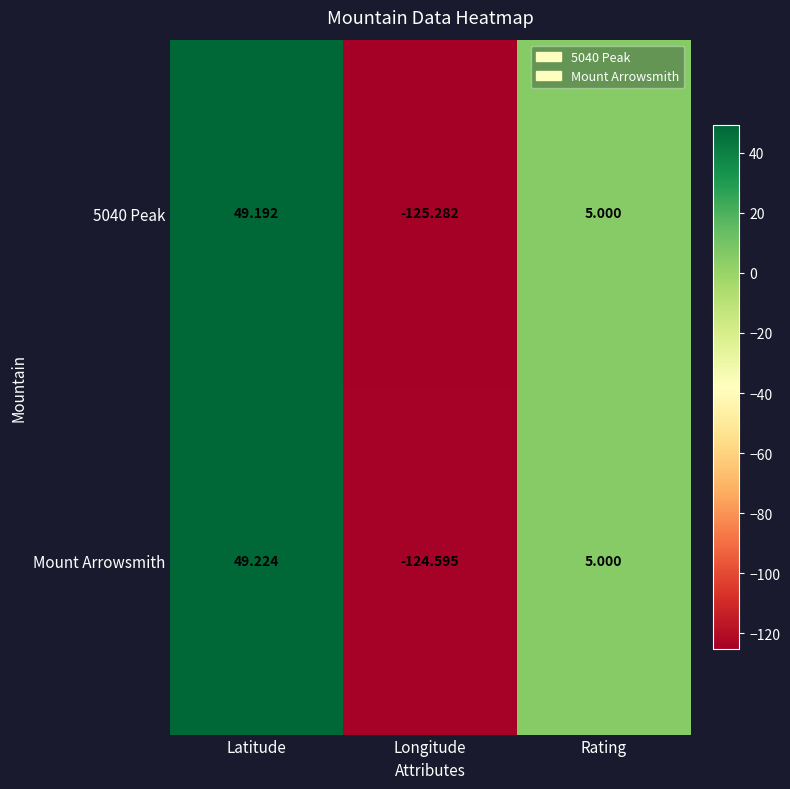

At which label does Mount Arrowsmith reach its peak?

Latitude